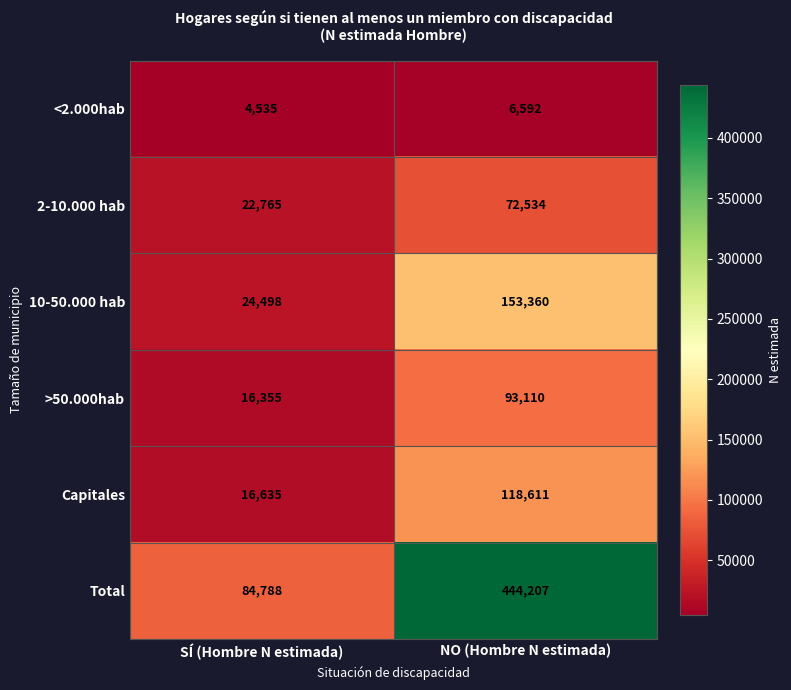

What is the maximum value shown in the chart?

444207